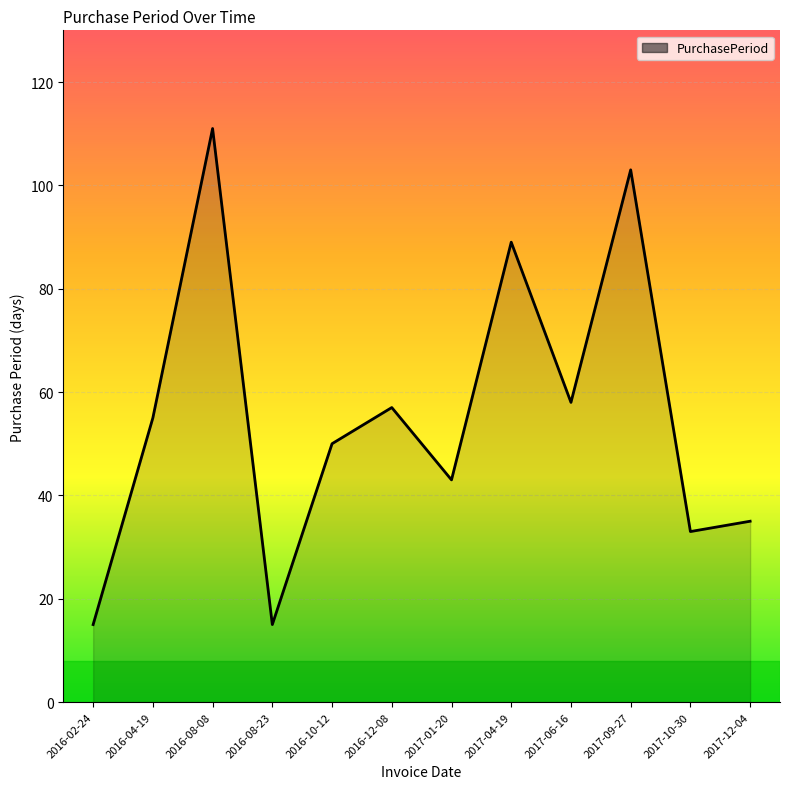

What position from the left is 2017-04-19?

8